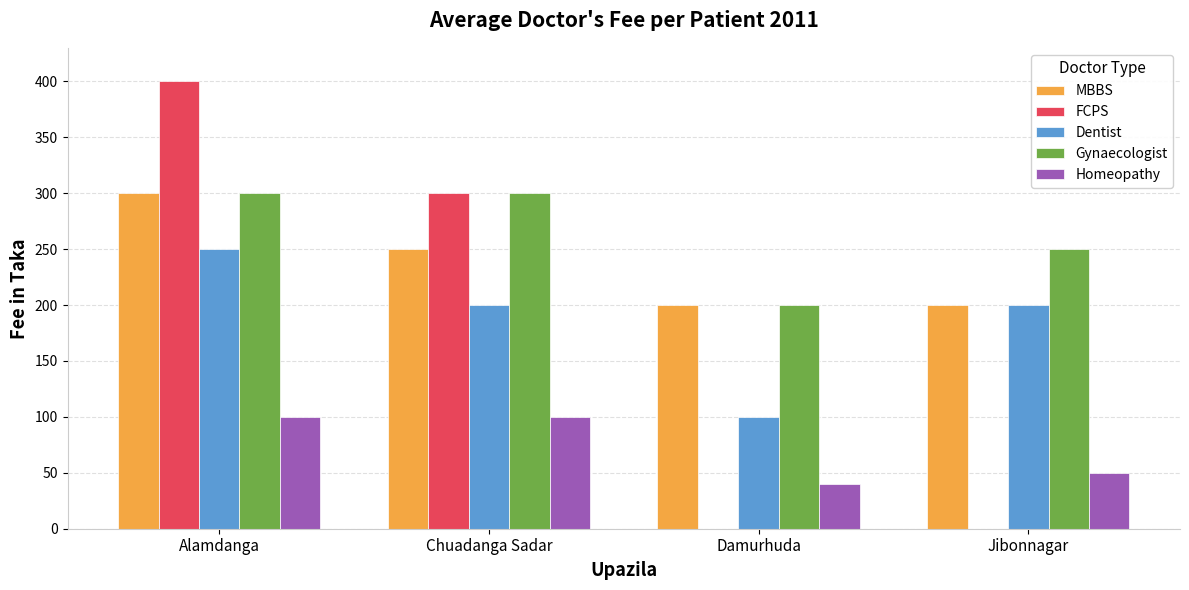

Where does the FCPS series first go above 300?

Alamdanga